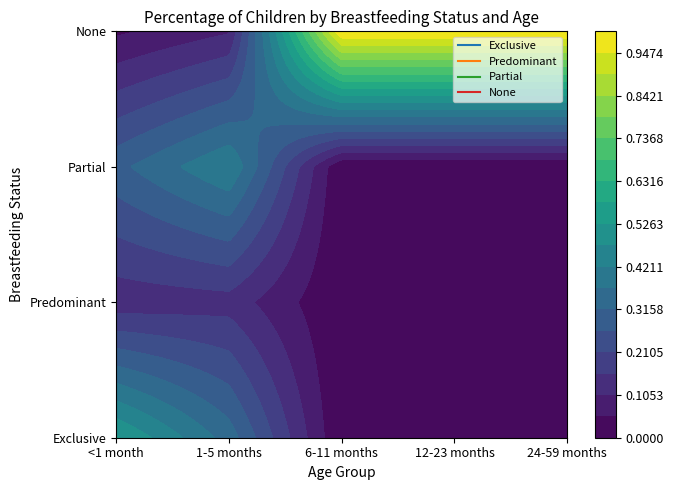

The Partial series shows 0.3 at <1 month. True or false?

True